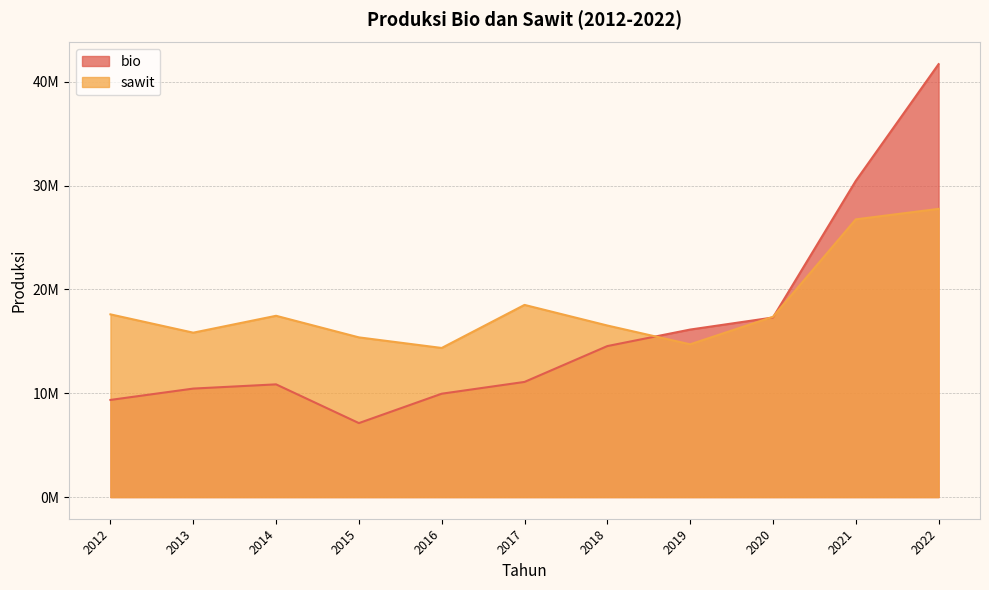

Where is the first local minimum for bio?

2015